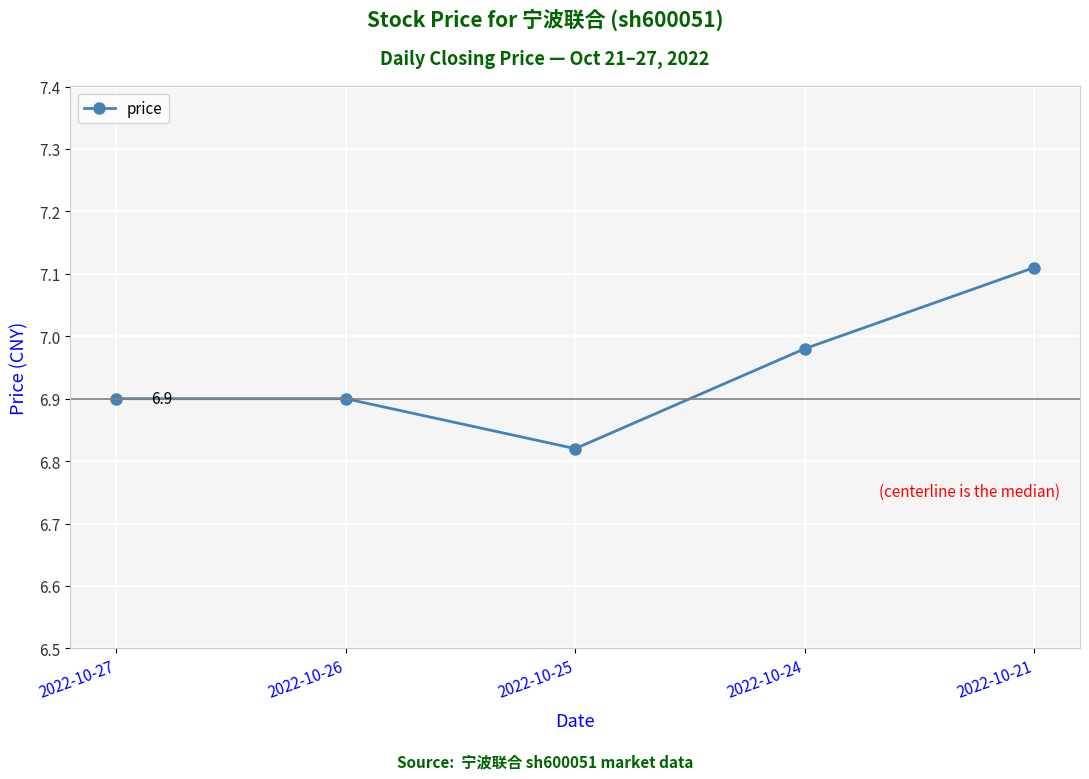

Which label corresponds to the smallest value in the chart?

2022-10-25